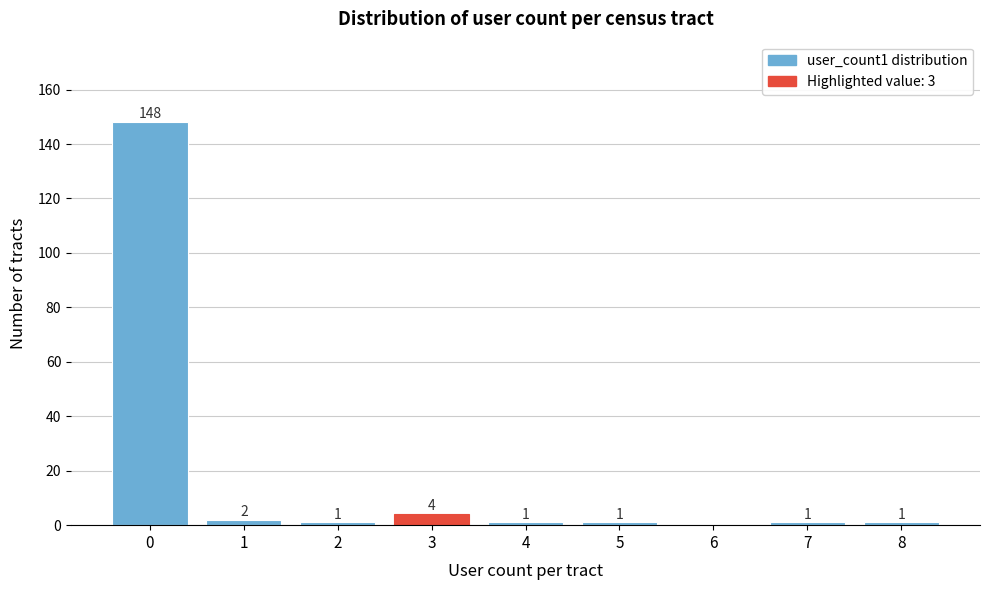

Reading left to right, list all the values displayed in this chart.

0=148	1=2	2=1	3=4	4=1	5=1	6=0	7=1	8=1